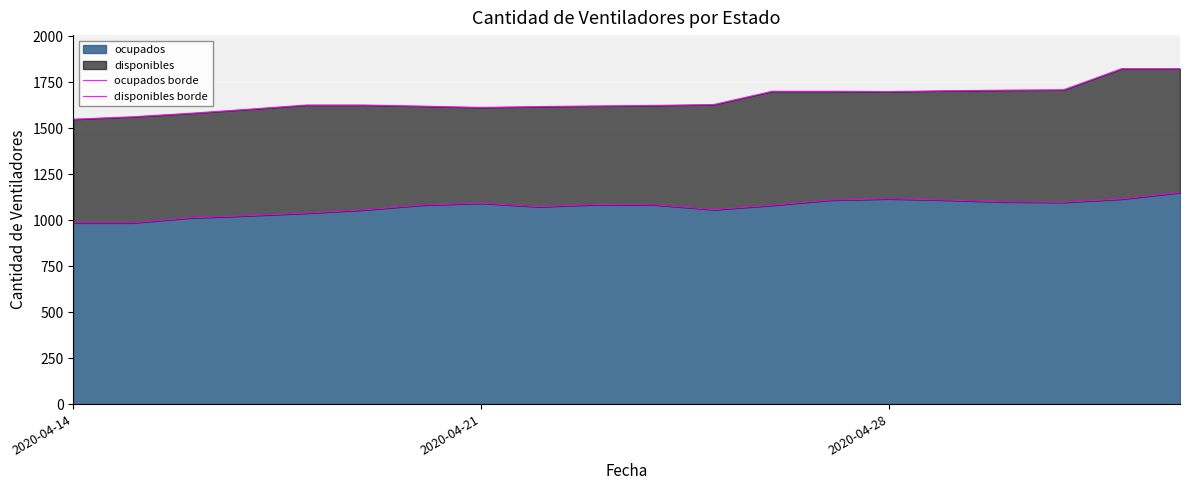

What is the maximum value shown in the chart?

1825